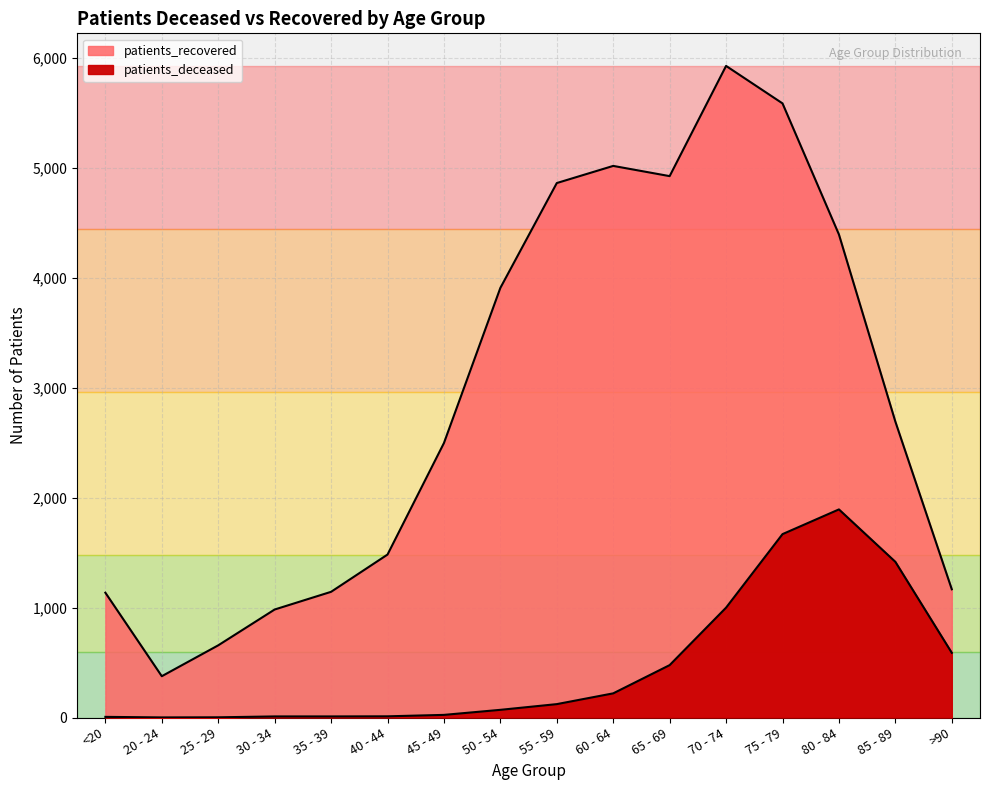

At which label is patients_recovered closest to 3153?

85 - 89